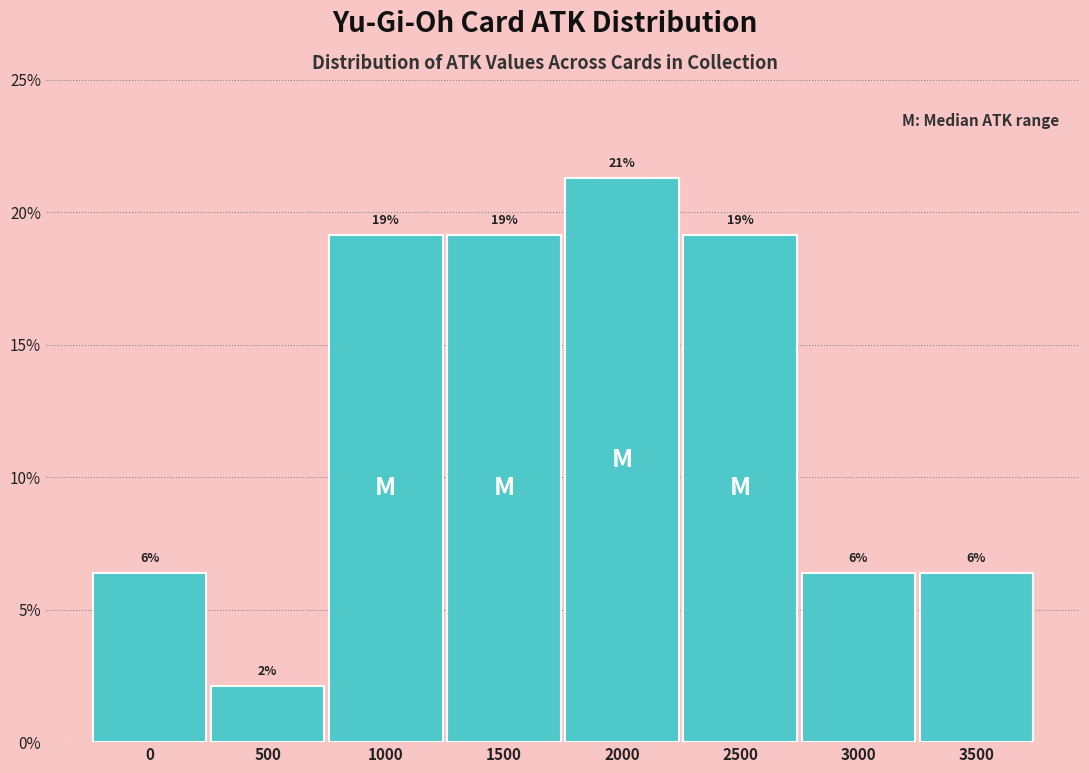

Does the chart contain any negative values?

No